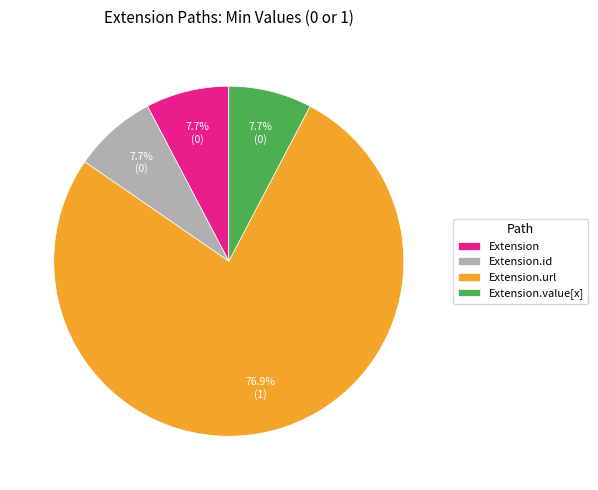

How much of the chart is everything except Extension.value[x]?

92.3%